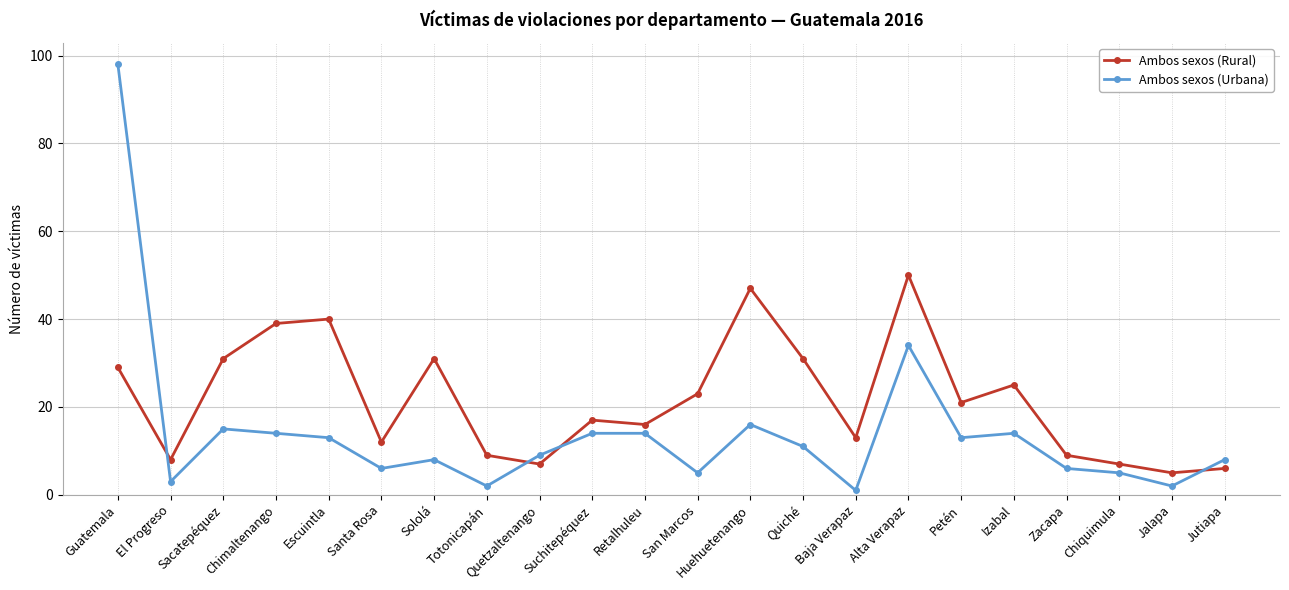

What is the spread (max minus min) of values at San Marcos?

18